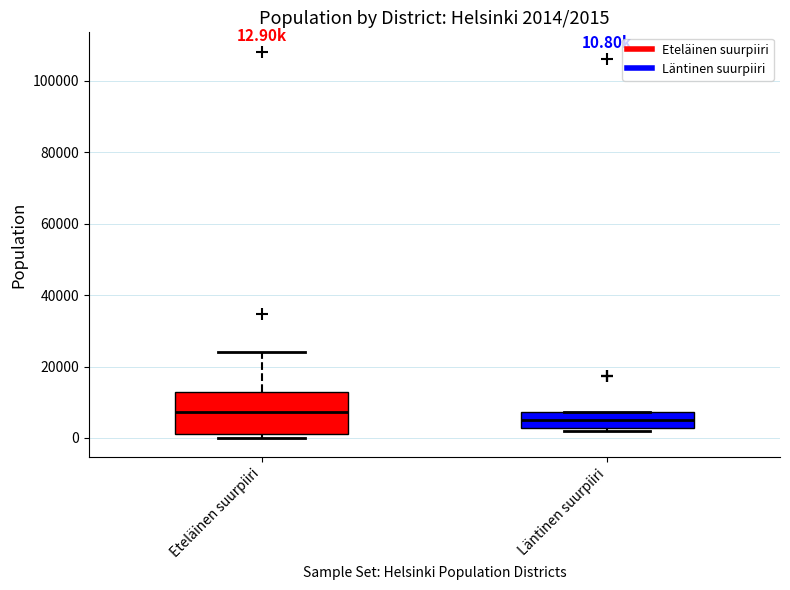

Comparing the boxes themselves (not the whiskers), which one is the tallest?

Eteläinen suurpiiri